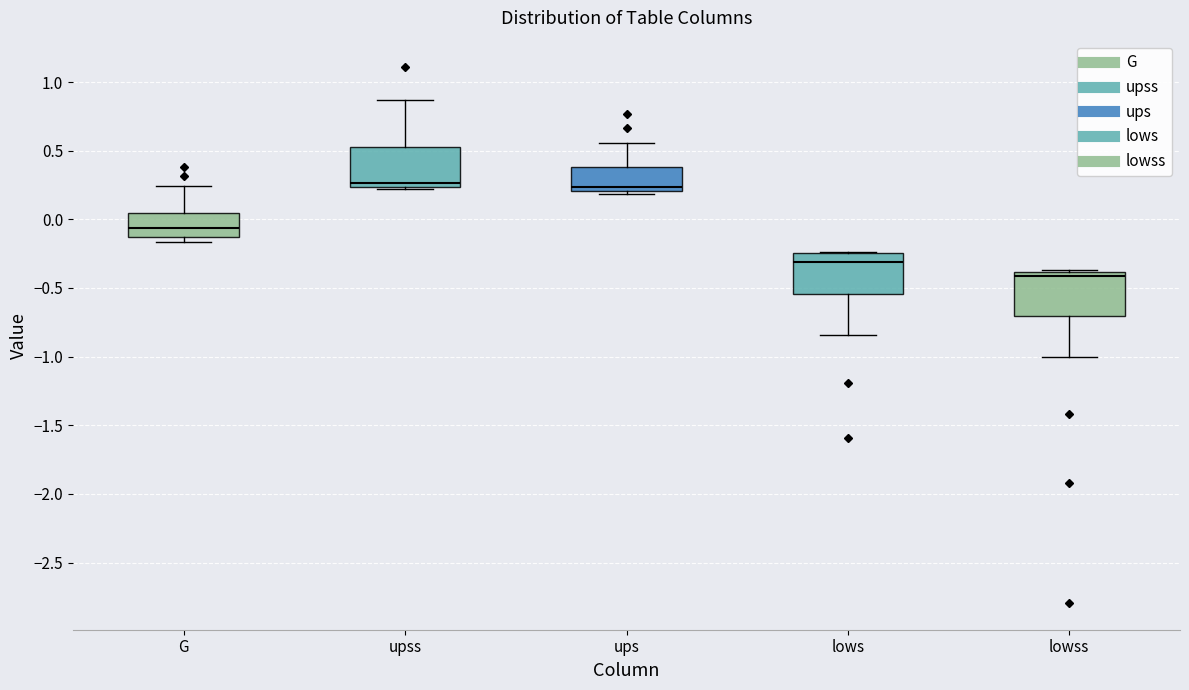

Reading left to right, transcribe this box plot: for each box, give where its median line is, the range the box spans, and where its two whiskers end, as read against the y-axis. The values are not printed on the chart, so give them approximately, as read against the axis.

G: median -0.05, box -0.15 to 0.05, whiskers -0.15 (just below the box's lower edge) to 0.25
upss: median 0.25 (just above the box's lower edge), box 0.25 to 0.55, whiskers 0.20 to 0.85
ups: median 0.25, box 0.20 to 0.40, whiskers 0.20 (just below the box's lower edge) to 0.55
lows: median -0.30, box -0.55 to -0.25, whiskers -0.85 to -0.25
lowss: median -0.40 (just below the box's upper edge), box -0.70 to -0.40, whiskers -1.00 to -0.35